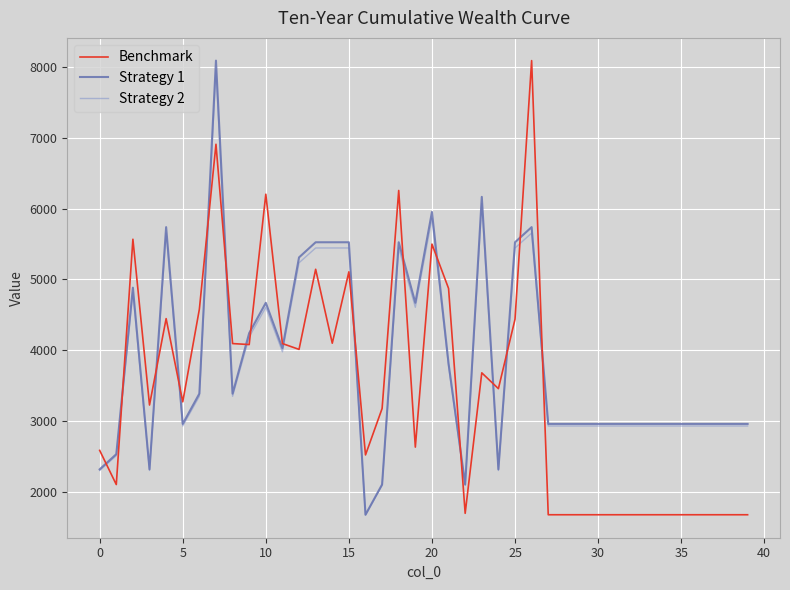

True or false: Strategy 2 and Benchmark intersect in this chart.

True